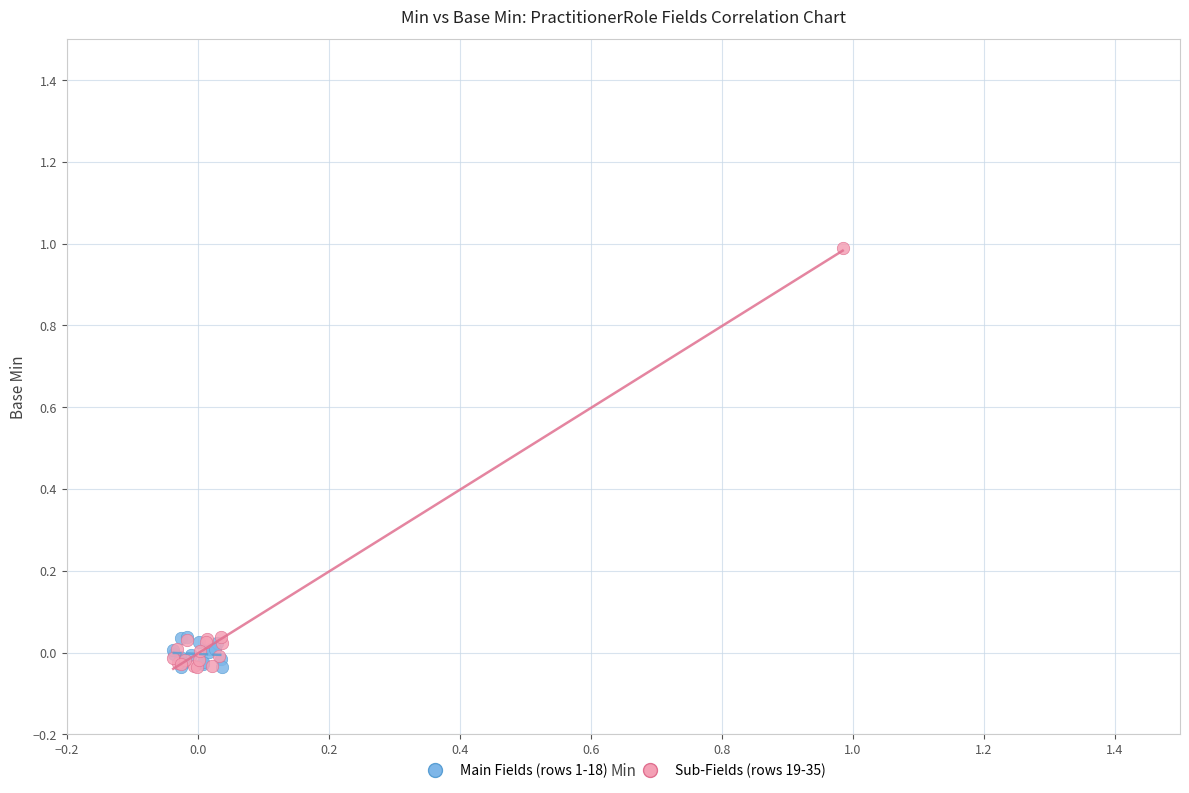

Which series reaches the maximum Y coordinate?

Sub-Fields (rows 19-35)